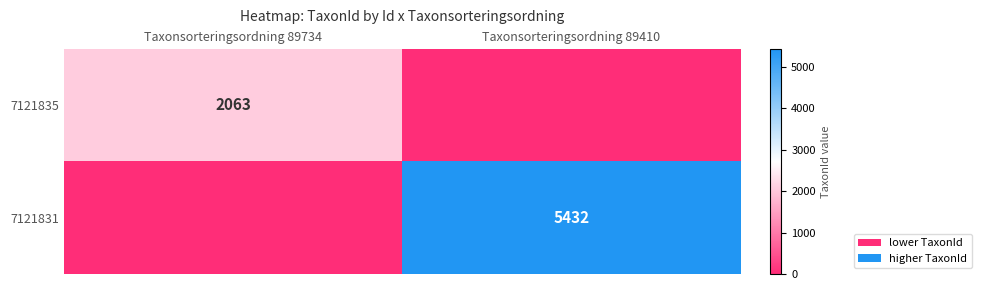

The value of 7121835 at Taxonsorteringsordning 89734 is 3567. True or false?

False